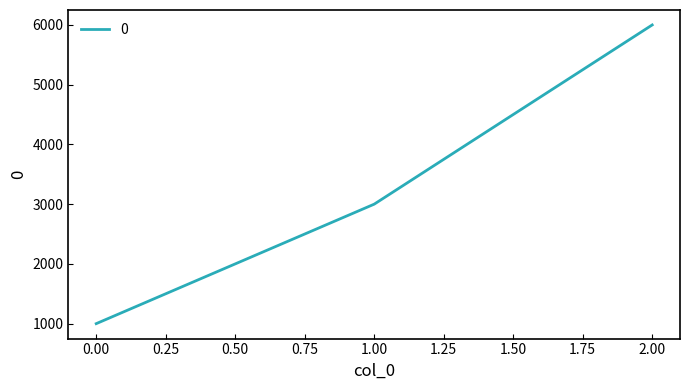

Which has a higher value, 0.00 or 2.00?

2.00